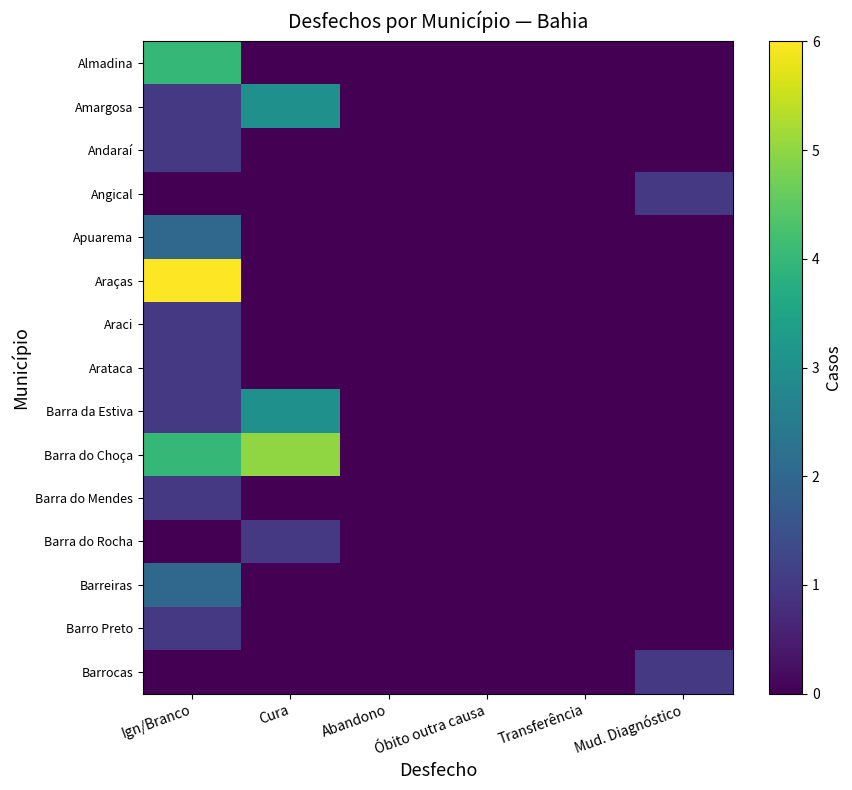

Rank the series by their maximum value, from highest to lowest.

Araças, Barra do Choça, Almadina, Amargosa, Barra da Estiva, Apuarema, Barreiras, Andaraí, Angical, Araci, Arataca, Barra do Mendes, Barra do Rocha, Barro Preto, Barrocas